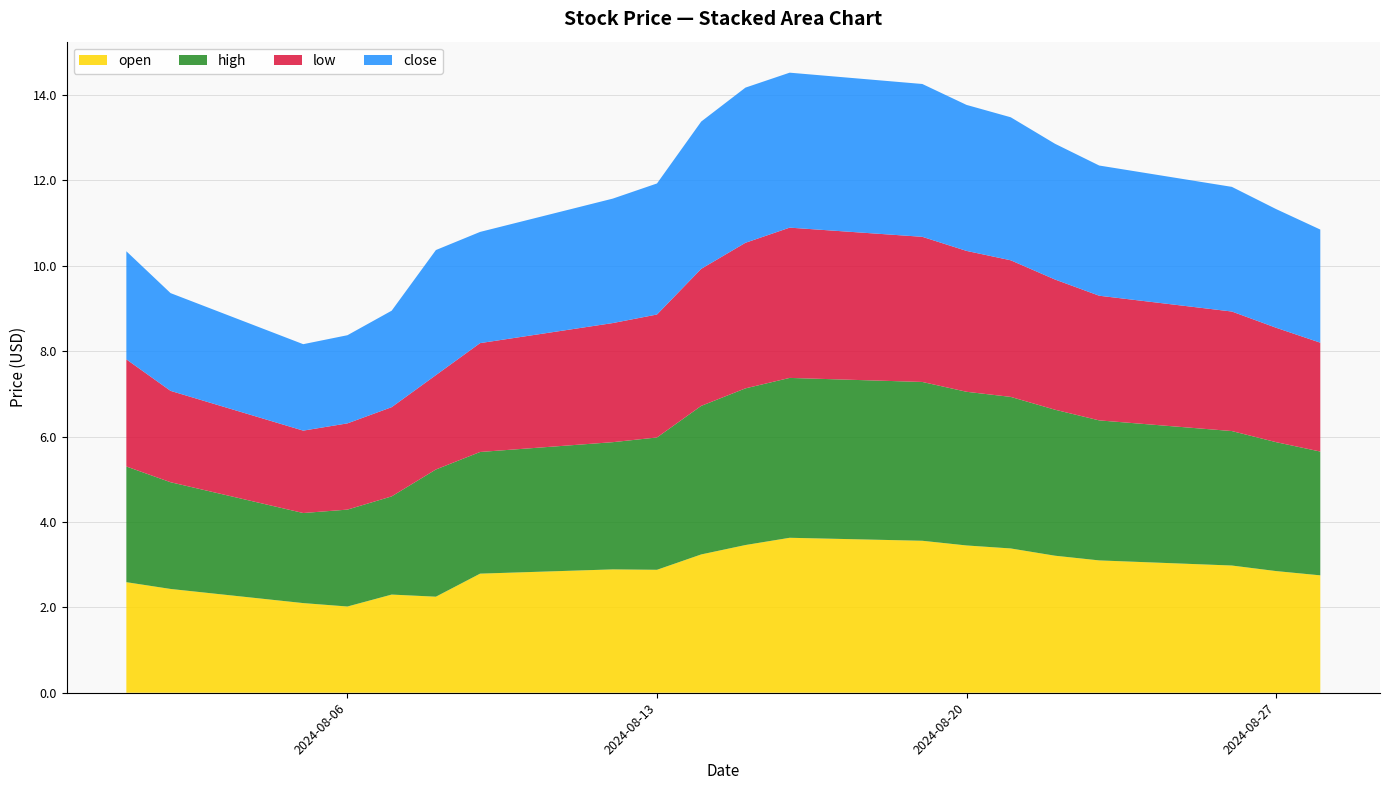

Reading left to right, extract all data points from this chart.

open: 2024-08-01=2.6	2024-08-02=2.4	2024-08-05=2.1	2024-08-06=2.0	2024-08-07=2.3	2024-08-08=2.2	2024-08-09=2.8	2024-08-12=2.9	2024-08-13=2.9	2024-08-14=3.2	2024-08-15=3.5	2024-08-16=3.6	2024-08-19=3.6	2024-08-20=3.5	2024-08-21=3.4	2024-08-22=3.2	2024-08-23=3.1	2024-08-26=3.0	2024-08-27=2.9	2024-08-28=2.8
high: 2024-08-01=2.7	2024-08-02=2.5	2024-08-05=2.1	2024-08-06=2.3	2024-08-07=2.3	2024-08-08=3.0	2024-08-09=2.9	2024-08-12=3.0	2024-08-13=3.1	2024-08-14=3.5	2024-08-15=3.7	2024-08-16=3.7	2024-08-19=3.7	2024-08-20=3.6	2024-08-21=3.5	2024-08-22=3.4	2024-08-23=3.3	2024-08-26=3.1	2024-08-27=3.0	2024-08-28=2.9
low: 2024-08-01=2.5	2024-08-02=2.1	2024-08-05=1.9	2024-08-06=2.0	2024-08-07=2.1	2024-08-08=2.2	2024-08-09=2.5	2024-08-12=2.8	2024-08-13=2.9	2024-08-14=3.2	2024-08-15=3.4	2024-08-16=3.5	2024-08-19=3.4	2024-08-20=3.3	2024-08-21=3.2	2024-08-22=3.0	2024-08-23=2.9	2024-08-26=2.8	2024-08-27=2.7	2024-08-28=2.5
close: 2024-08-01=2.5	2024-08-02=2.3	2024-08-05=2.0	2024-08-06=2.1	2024-08-07=2.3	2024-08-08=2.9	2024-08-09=2.6	2024-08-12=2.9	2024-08-13=3.1	2024-08-14=3.5	2024-08-15=3.6	2024-08-16=3.6	2024-08-19=3.6	2024-08-20=3.4	2024-08-21=3.4	2024-08-22=3.2	2024-08-23=3.0	2024-08-26=2.9	2024-08-27=2.8	2024-08-28=2.6